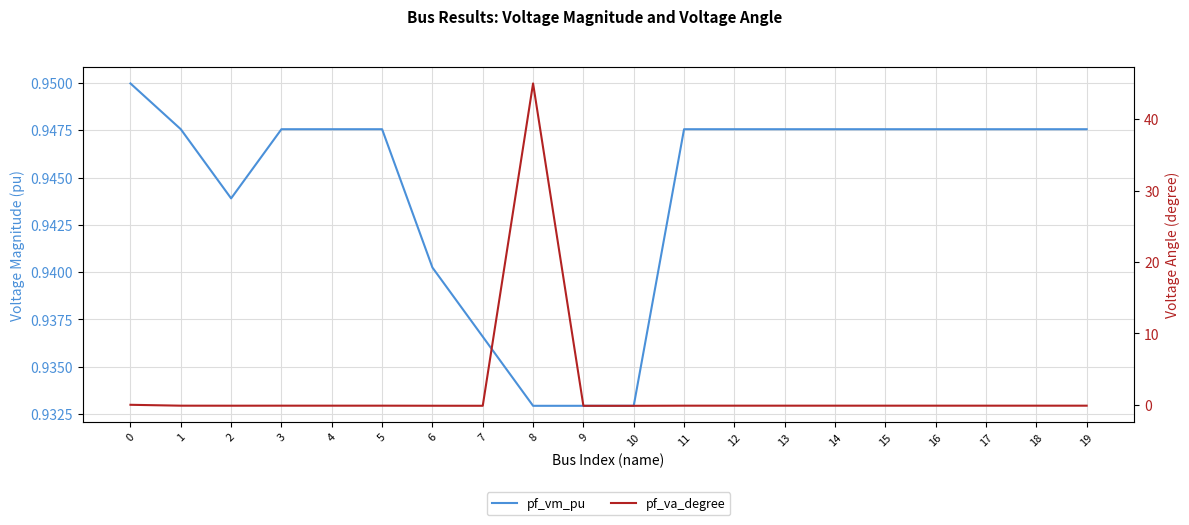

At which category does pf_vm_pu reach its first local valley?

2